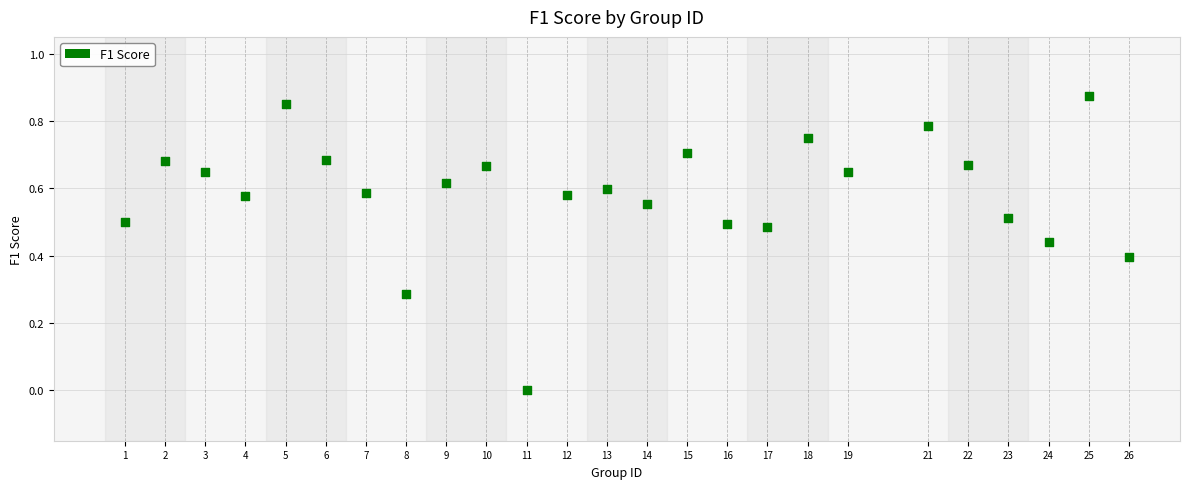

What is the range of X values (max minus min)?

25.0